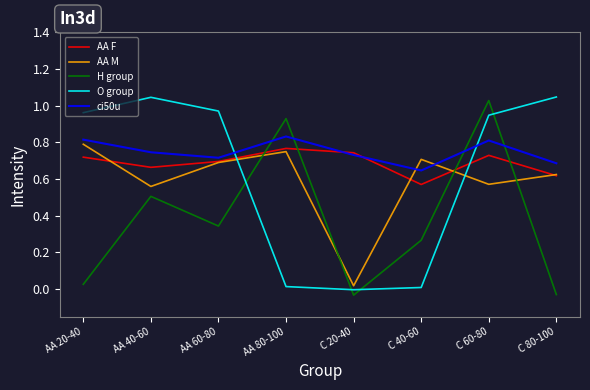

What are all the series names shown in the legend?

AA F, AA M, H group, O group, ci50u